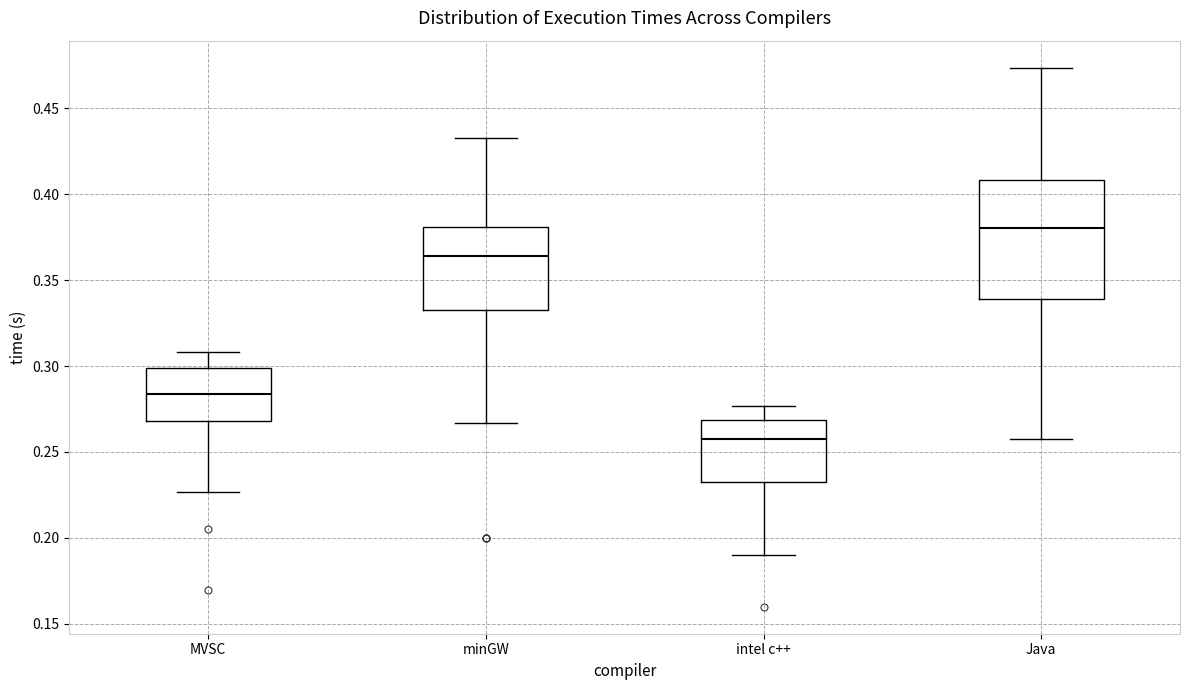

Which box's median line is the lowest?

intel c++